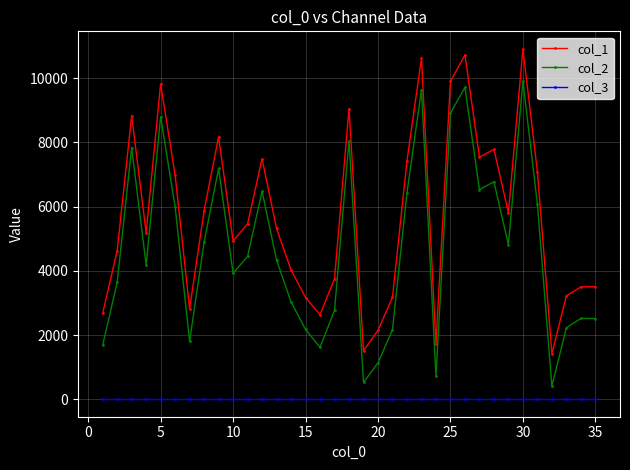

Rank the series by their maximum value, from highest to lowest.

col_1, col_2, col_3